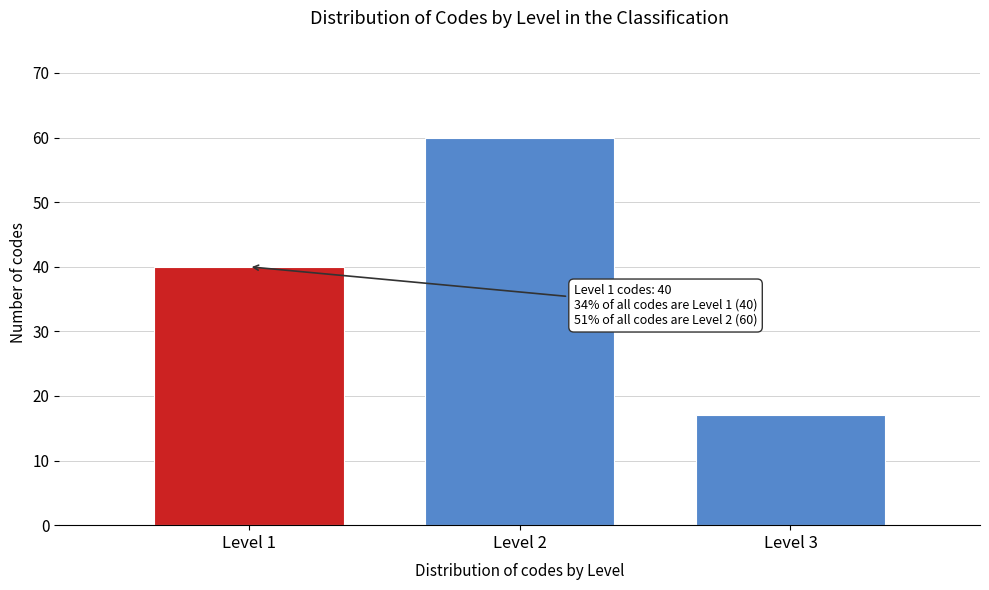

Reading right to left, what are all the values shown in this chart?

Level 3=17	Level 2=60	Level 1=40